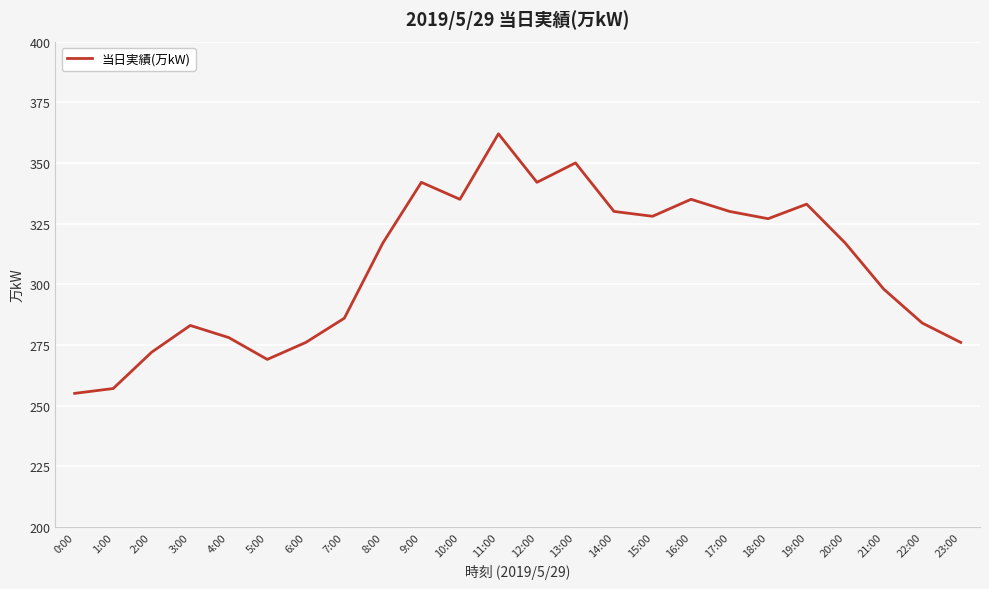

Is it true that the value at 19:00 is 135?

False